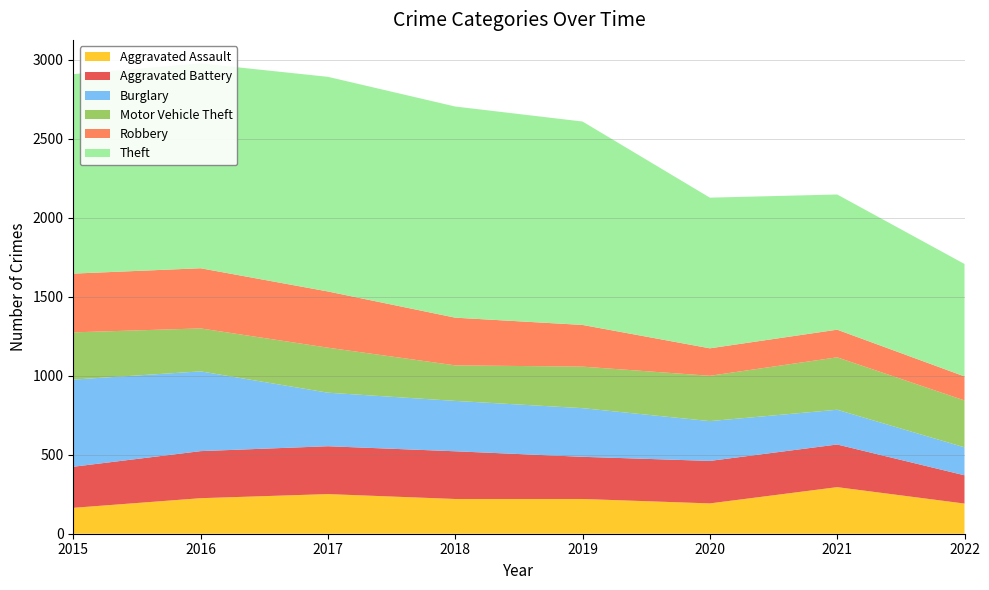

Reading left to right, what are all the values shown in this chart?

Aggravated Assault: 2015=164	2016=225	2017=251	2018=220	2019=220	2020=192	2021=295	2022=191
Aggravated Battery: 2015=260	2016=298	2017=303	2018=302	2019=267	2020=269	2021=270	2022=179
Burglary: 2015=552	2016=505	2017=339	2018=319	2019=308	2020=252	2021=220	2022=177
Motor Vehicle Theft: 2015=299	2016=272	2017=285	2018=225	2019=263	2020=287	2021=332	2022=297
Robbery: 2015=372	2016=381	2017=356	2018=302	2019=264	2020=174	2021=175	2022=152
Theft: 2015=1263	2016=1297	2017=1359	2018=1337	2019=1288	2020=954	2021=856	2022=712